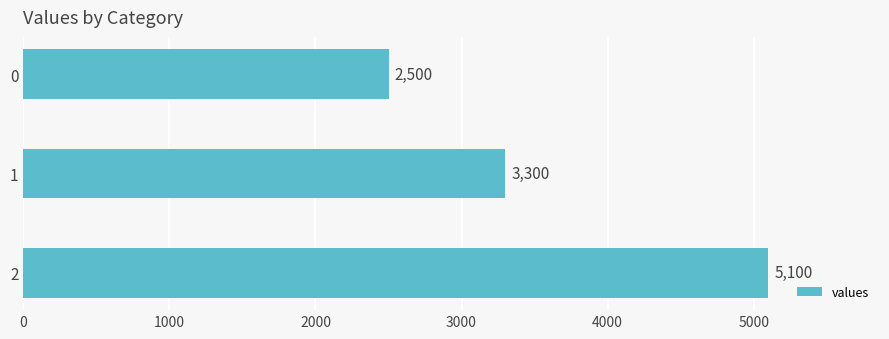

What is the value of the 3rd bar from the top?

5100